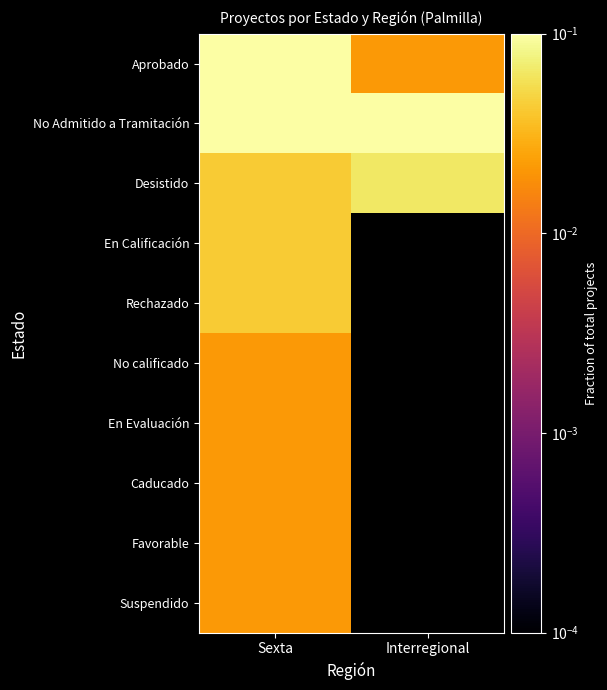

The Caducado series shows 0.0 at Sexta. True or false?

False